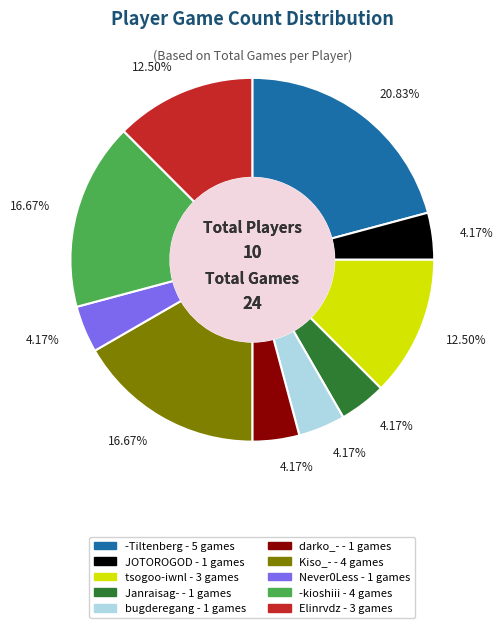

Is there a majority slice in this chart?

No